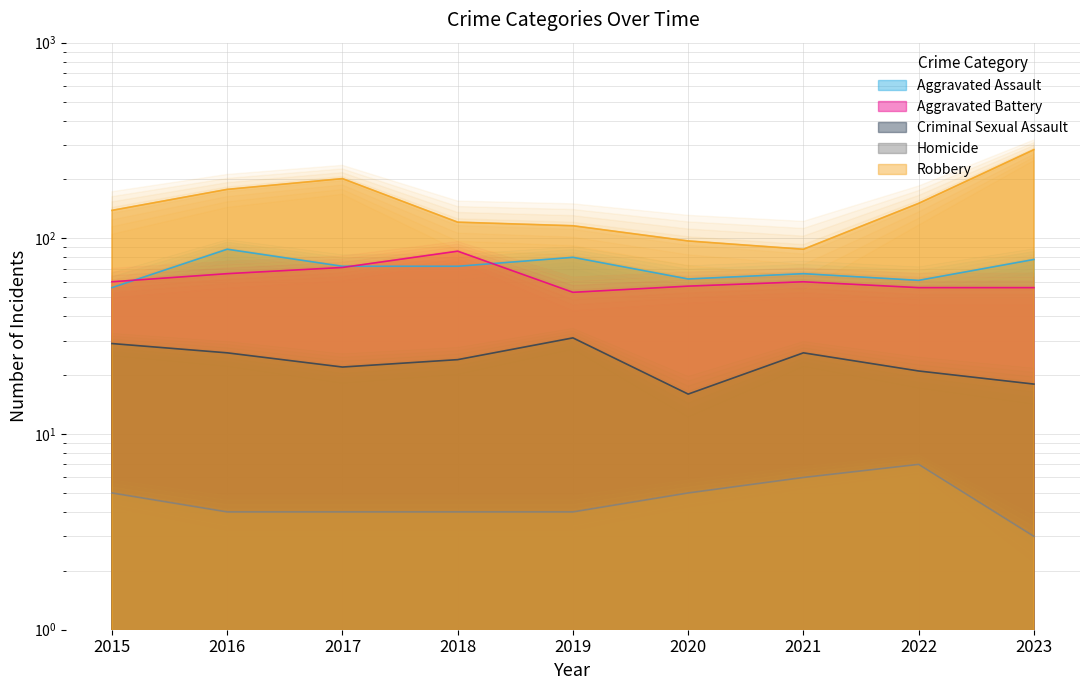

Which label corresponds to the smallest value in the chart?

2023